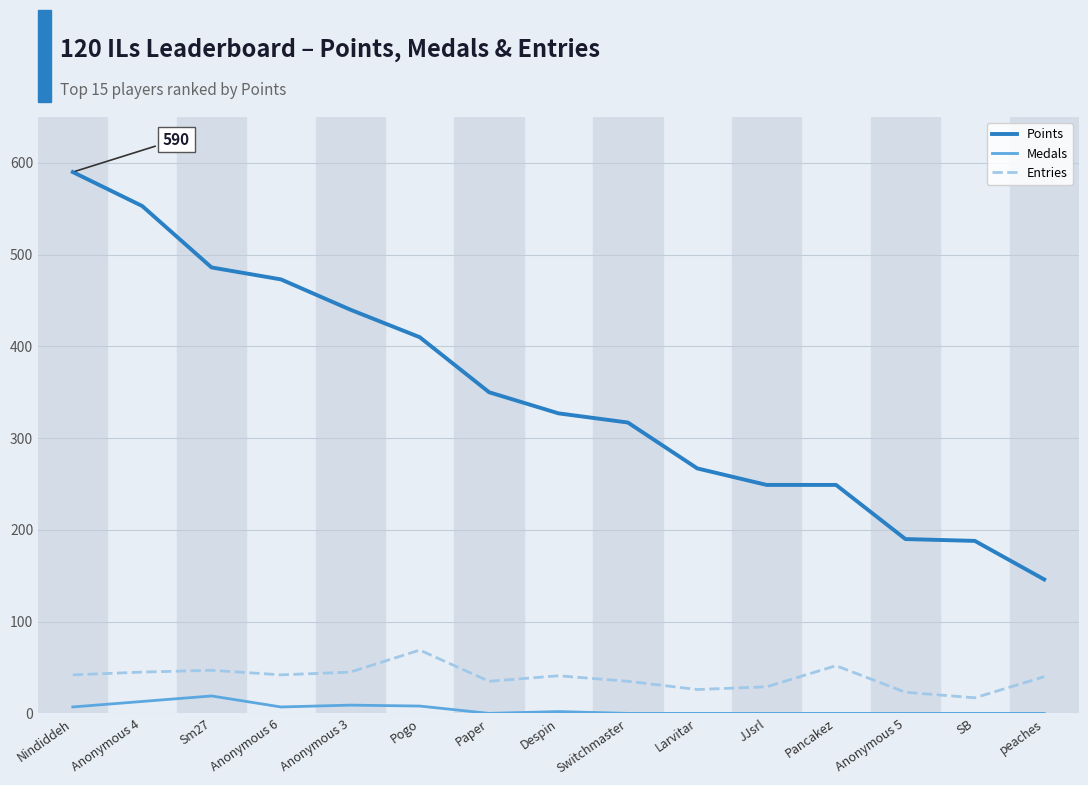

What is the spread (max minus min) of values at SB?

188